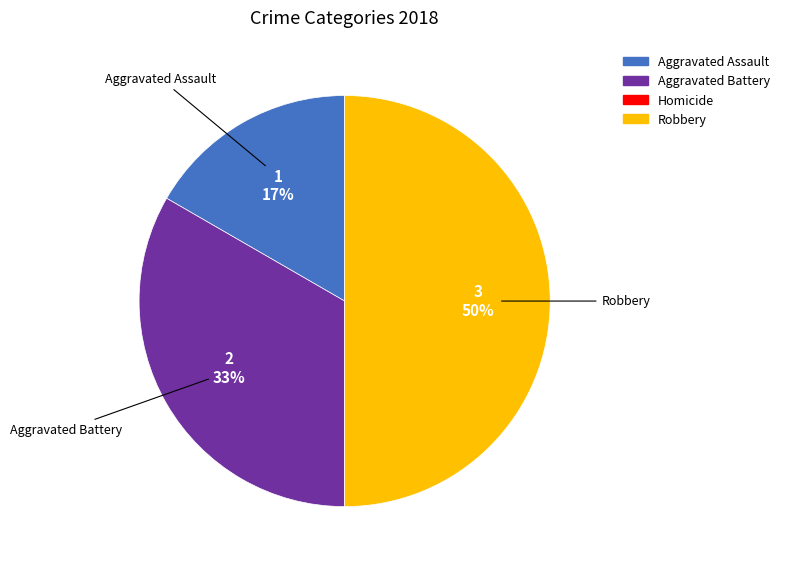

To the nearest percent, what is the difference between the largest and smallest slice percentages?

33%